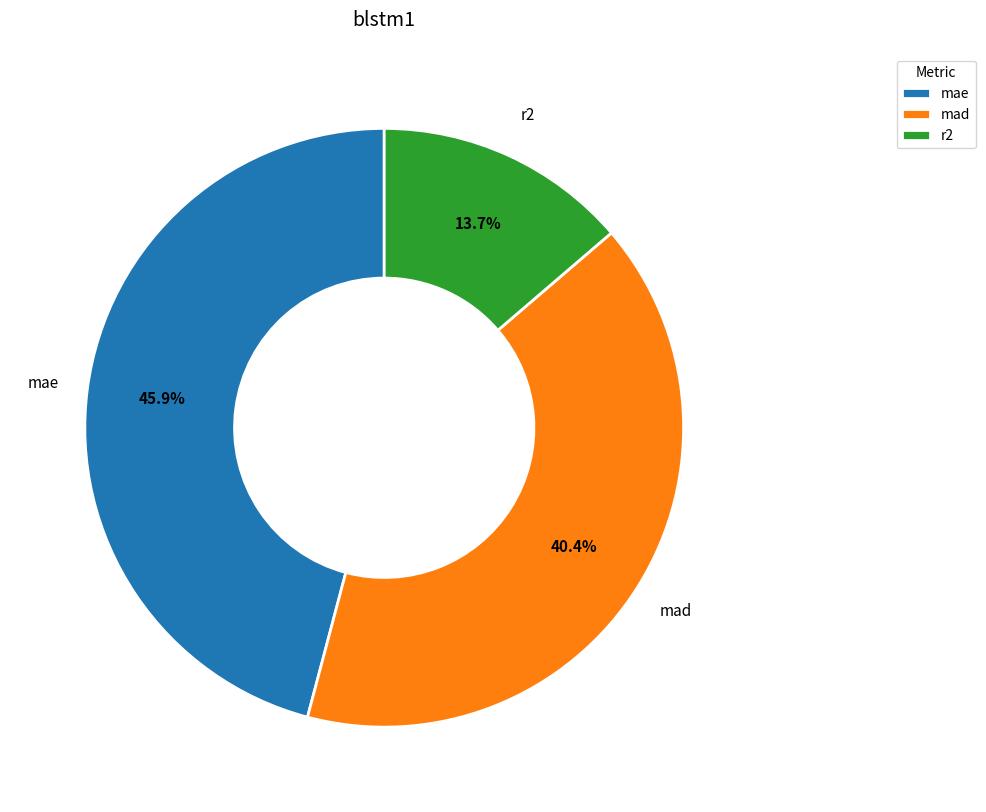

How many slices are in this pie chart?

3